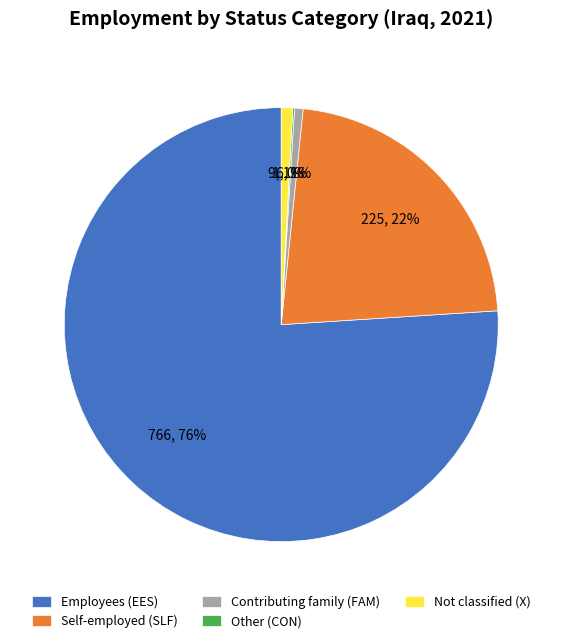

To the nearest percent, what is the combined percentage of Contributing family (FAM) and Employees (EES)?

77%